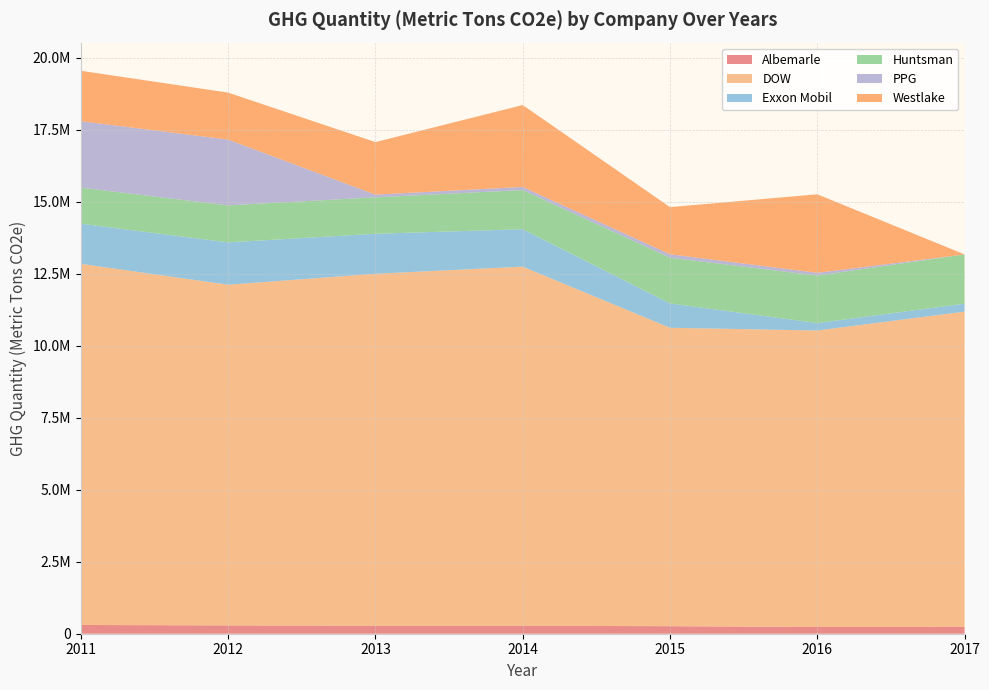

Reading left to right, extract all data points from this chart.

Albemarle: 2011=303011	2012=288786	2013=275531	2014=277006	2015=261045	2016=232909	2017=237791
DOW: 2011=12536723	2012=11825392	2013=12219541	2014=12465564	2015=10359416	2016=10293133	2017=10942947
Exxon Mobil: 2011=1391983	2012=1470994	2013=1388111	2014=1299559	2015=845383	2016=258015	2017=276587
Huntsman: 2011=1253289	2012=1284048	2013=1265337	2014=1358649	2015=1586143	2016=1648675	2017=1709079
PPG: 2011=2305881	2012=2283507	2013=93976	2014=108633	2015=119883	2016=95559	2017=0
Westlake: 2011=1750963	2012=1630491	2013=1822781	2014=2842814	2015=1636191	2016=2726171	2017=0